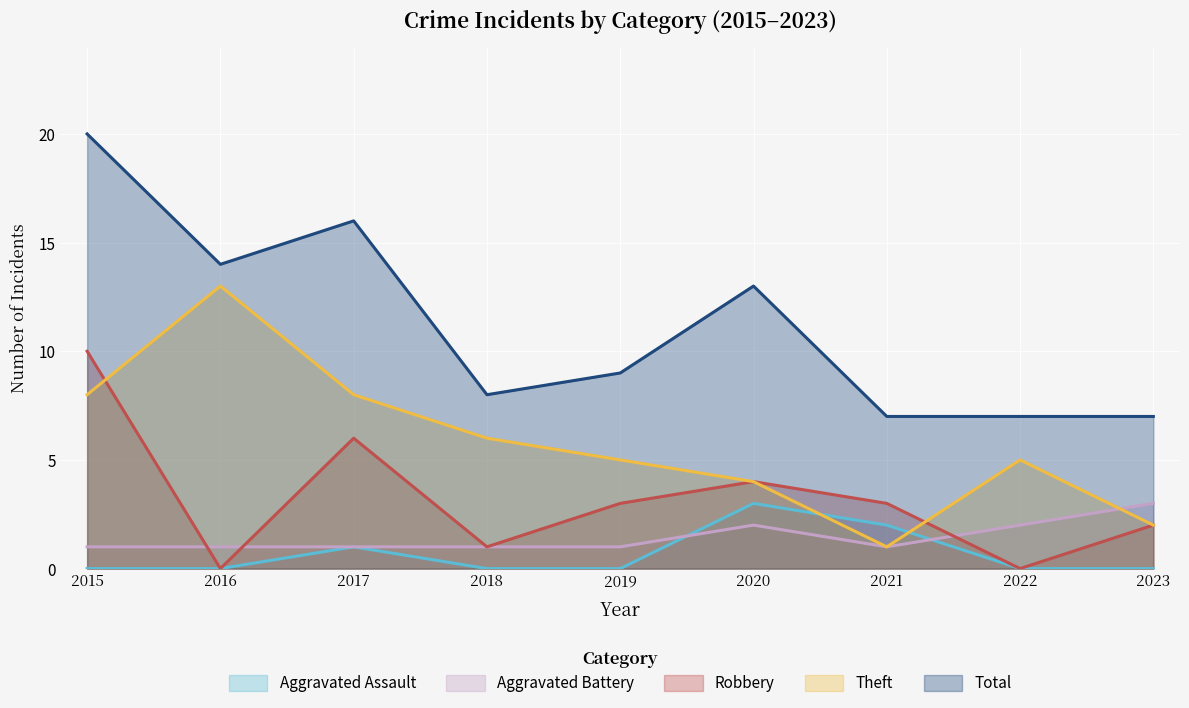

At which category does the chart reach its peak across all series?

2015